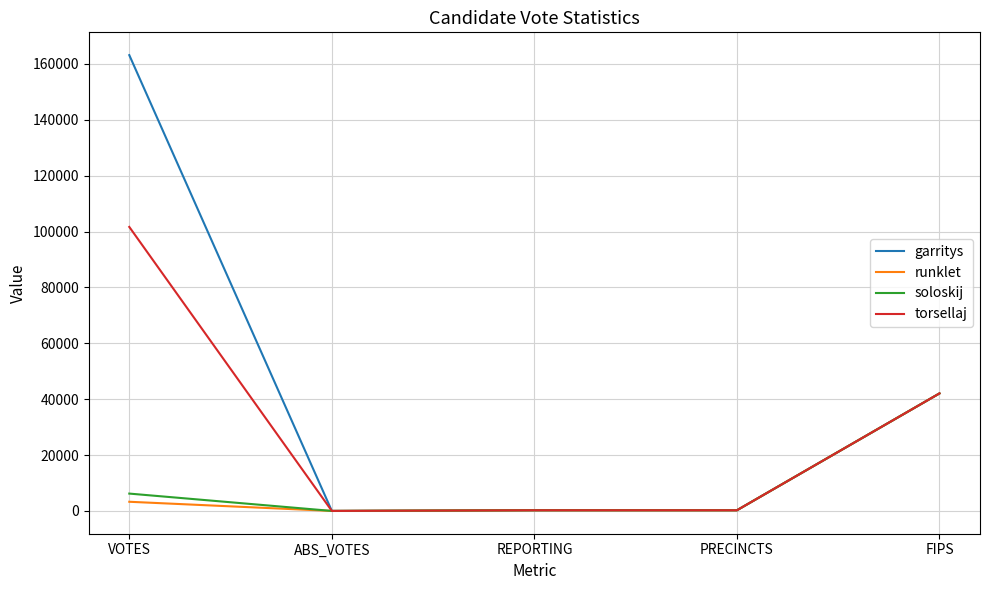

Which series changed the most between VOTES and ABS_VOTES?

garritys